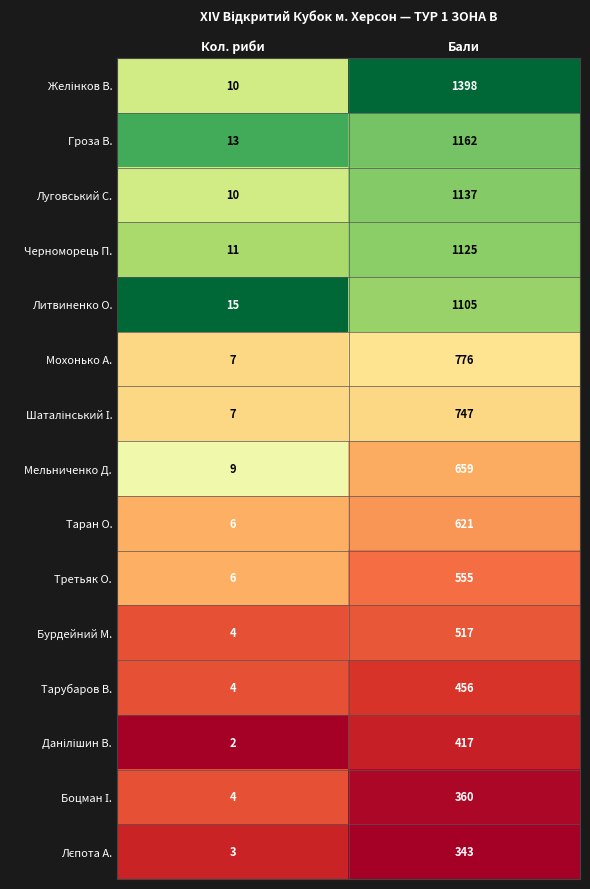

What is the difference between the Гроза В. values at Бали and Кол. риби?

1149